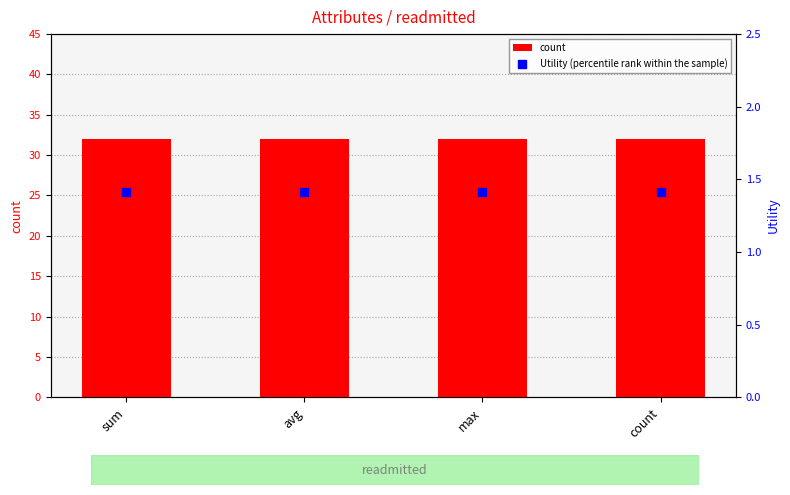

Is the value of count at sum greater than the value of Utility (percentile rank within the sample) at sum?

Yes